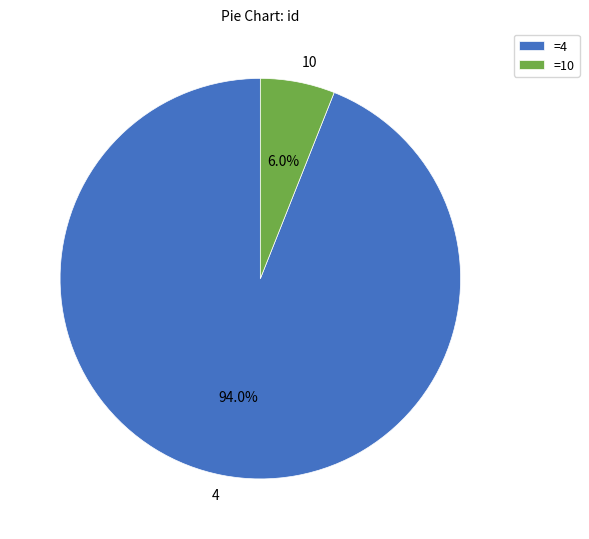

Is there a majority slice in this chart?

Yes